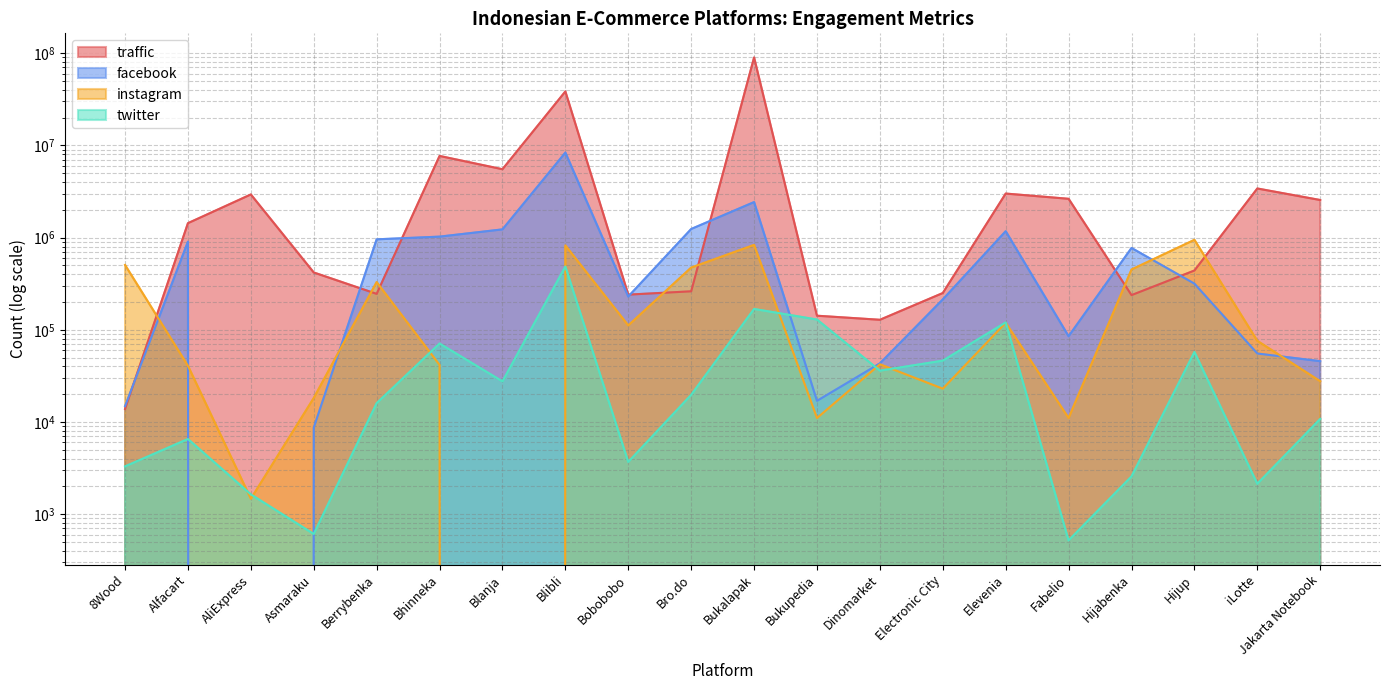

What is the sum of the twitter values at Hijup and Bukalapak?

225690